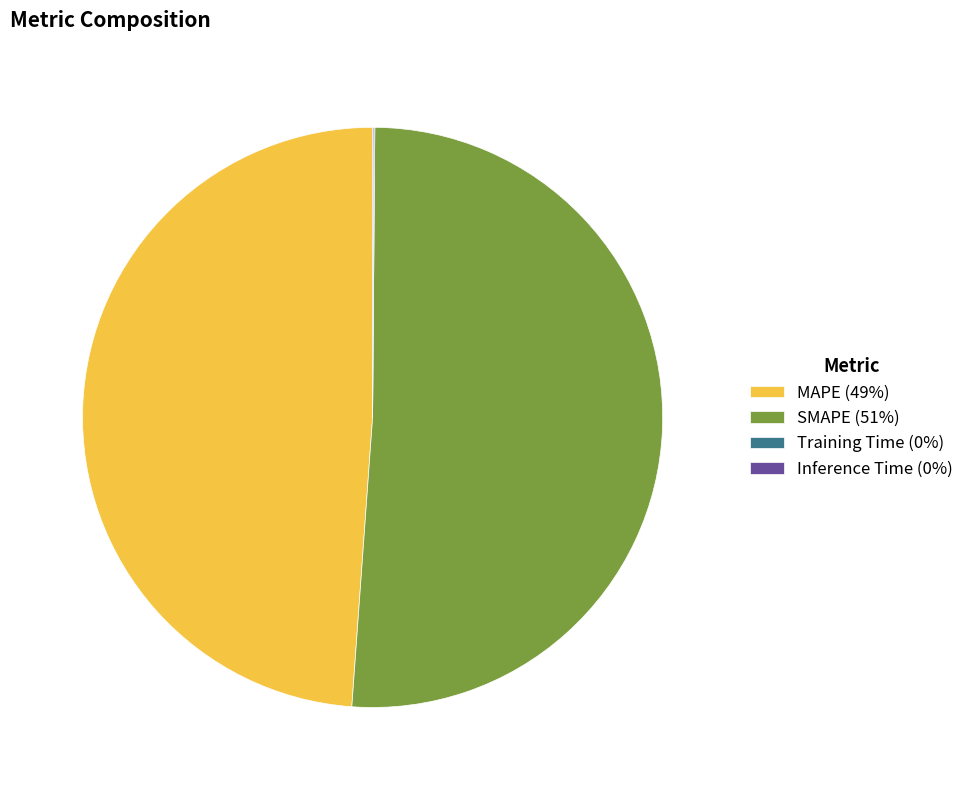

Does any single category account for the majority?

Yes